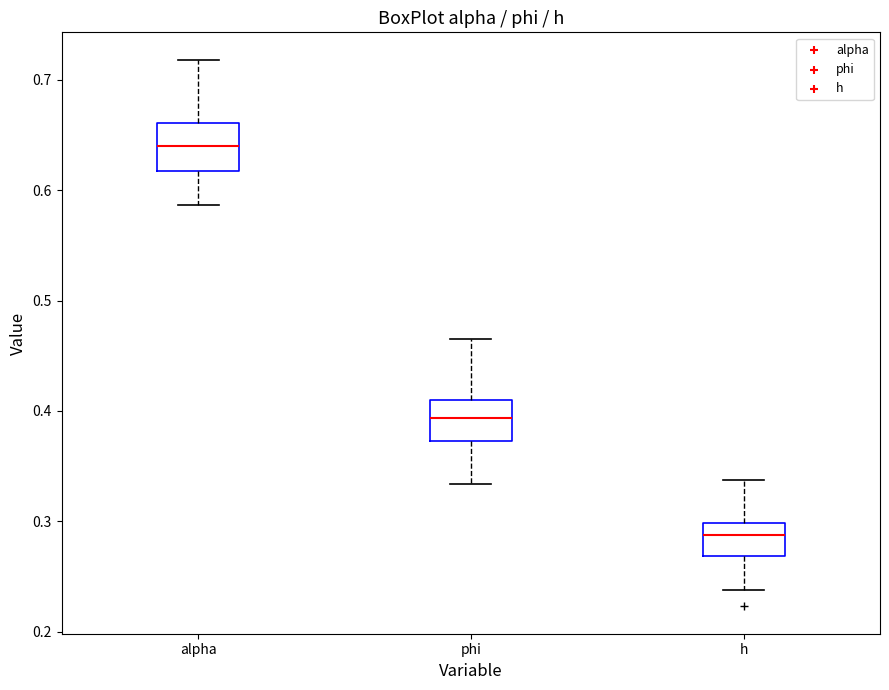

Where does the lower whisker of the box for h end on the y-axis? The values are not printed on the chart, so give them approximately, as read against the axis.

0.24